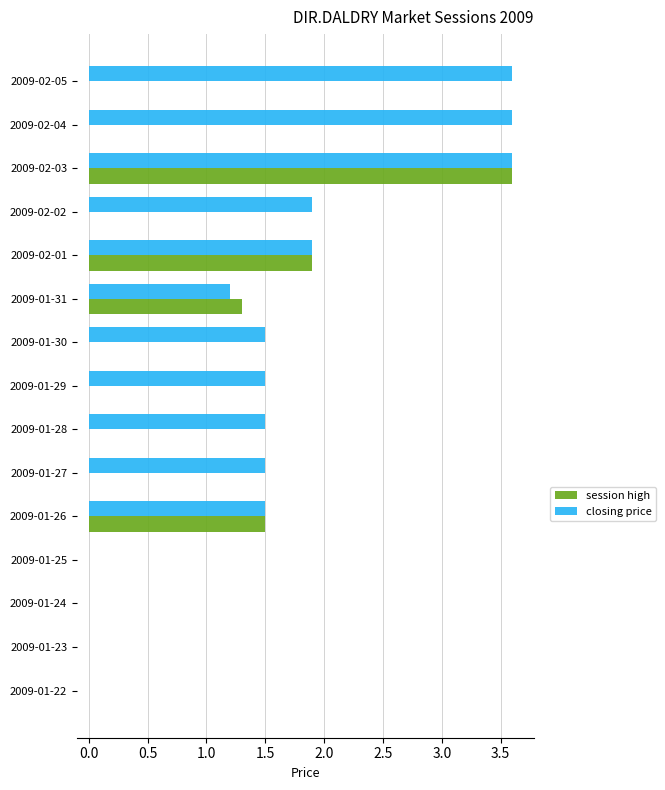

Where is closing price nearest to the value 1?

2009-01-31